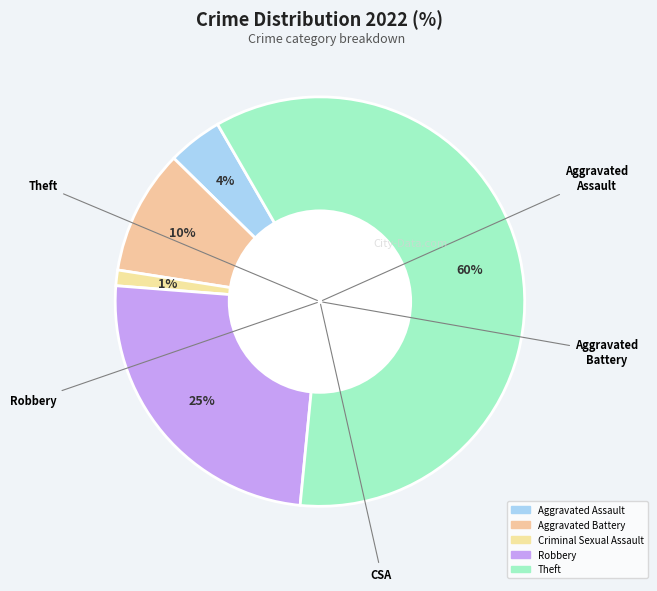

True or false: Aggravated Battery accounts for 19% of the total.

False